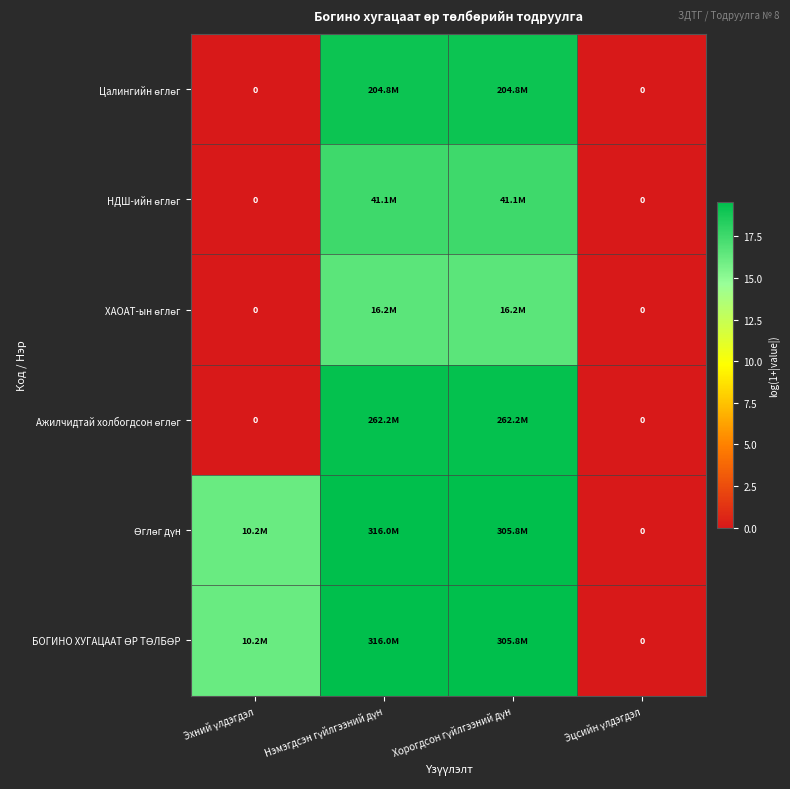

Which series has the largest range (max minus min)?

Өглөг дүн